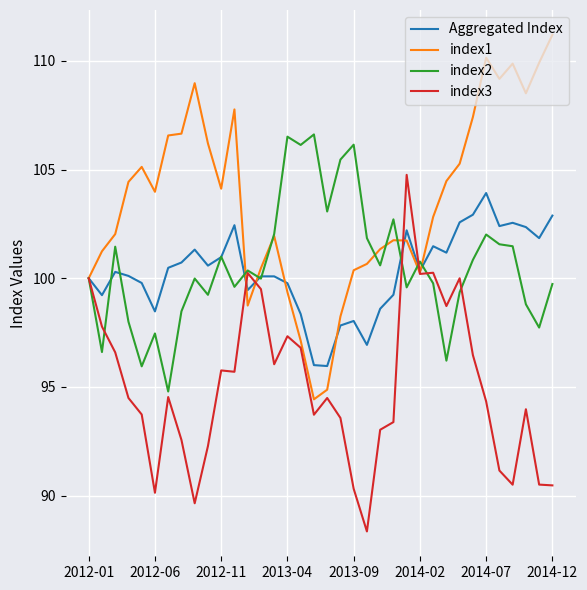

Which series has the largest total across all categories?

index1